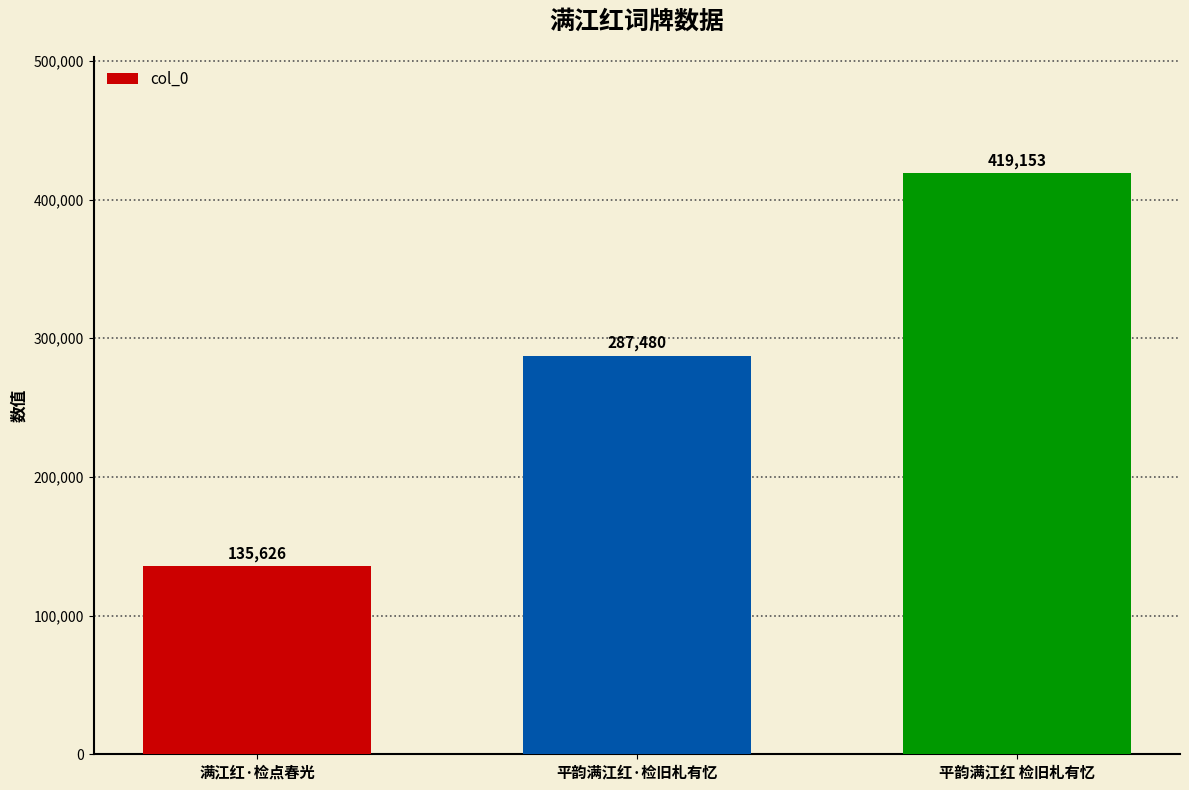

What is the change in value from 满江红·检点春光 to 平韵满江红 检旧札有忆?

+283527